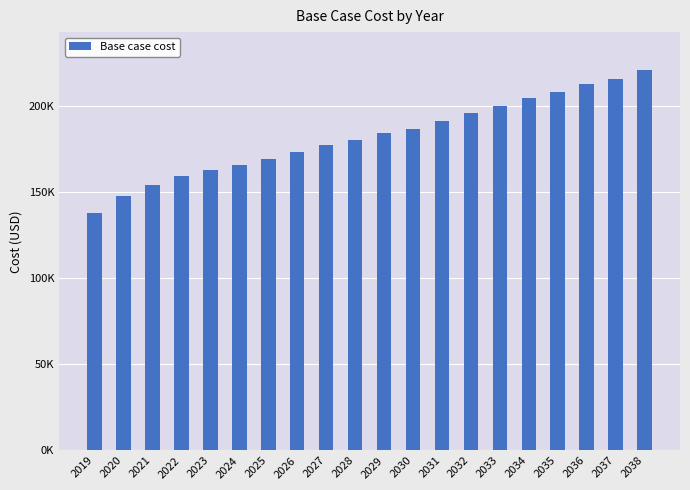

Is it true that the value at 2038 is 220876.2?

True